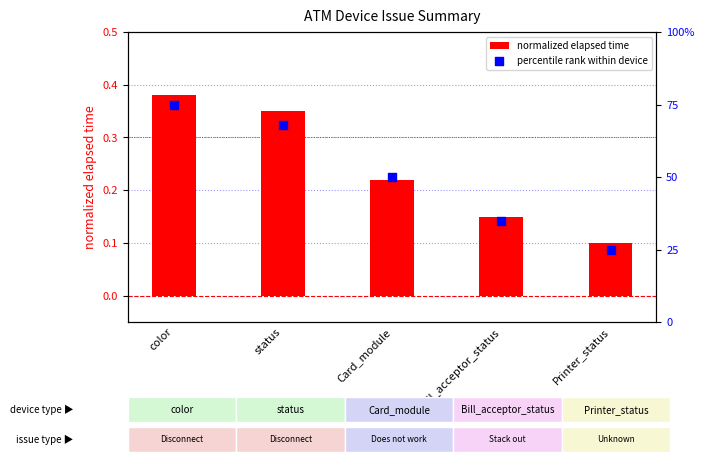

At which category is the sum across all series the highest?

color